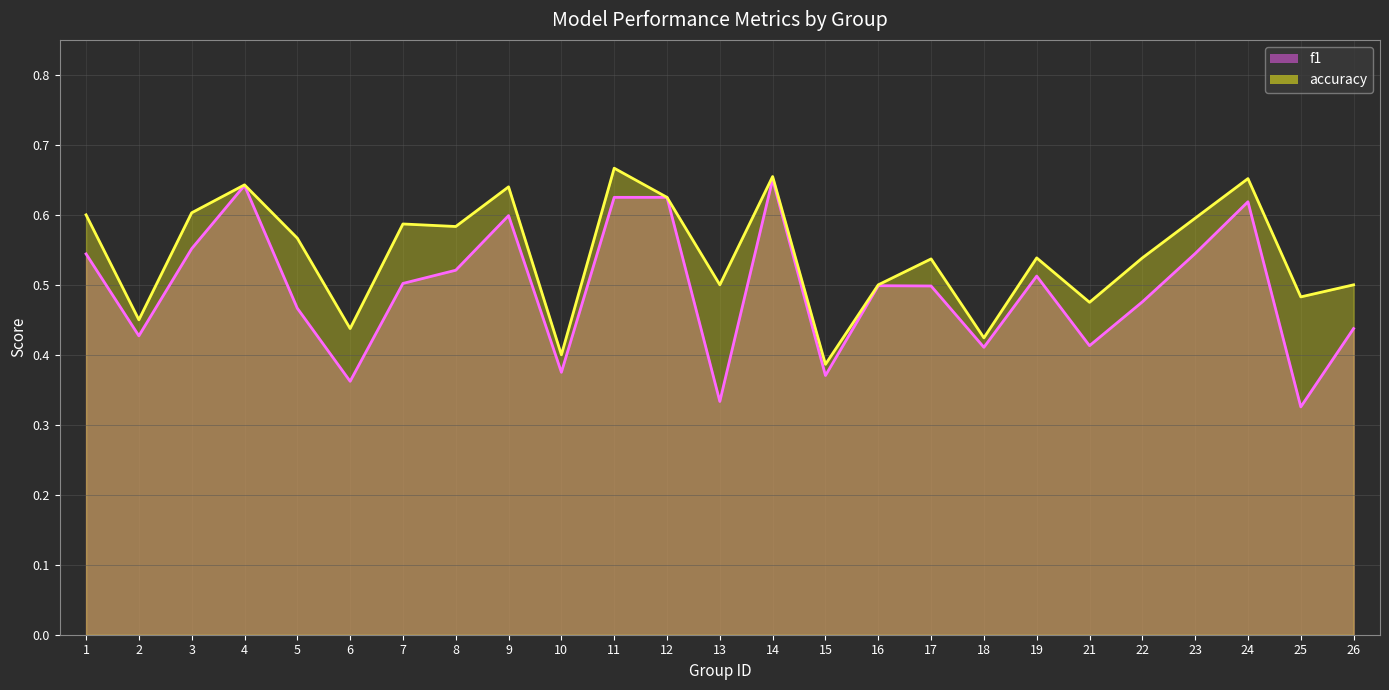

At which category is the sum across all series the highest?

14